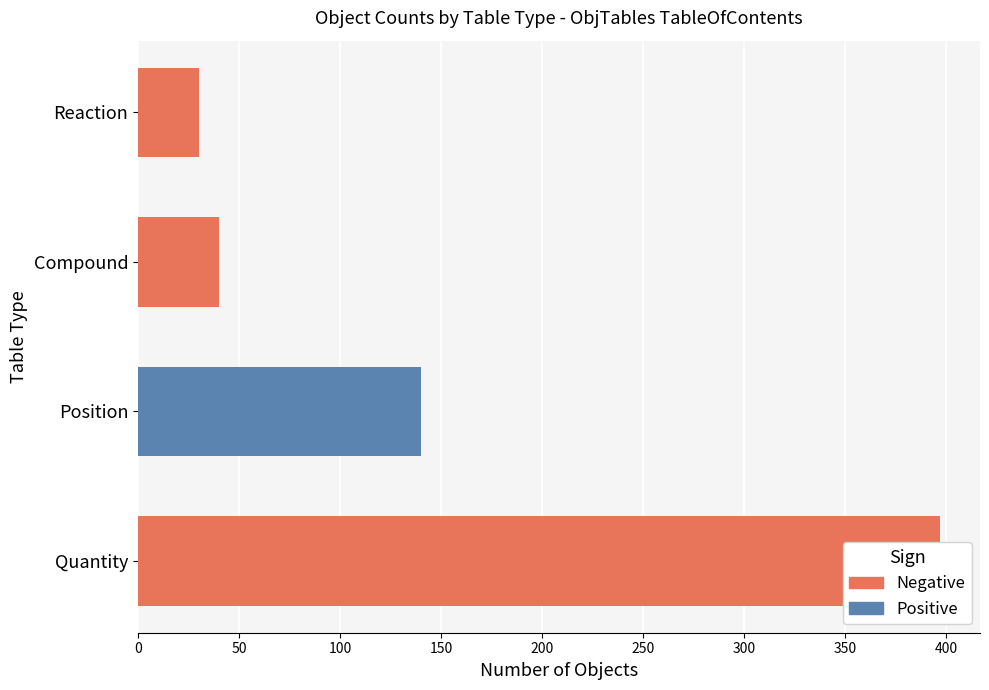

Rank the series by their maximum value, from lowest to highest.

Positive, Negative